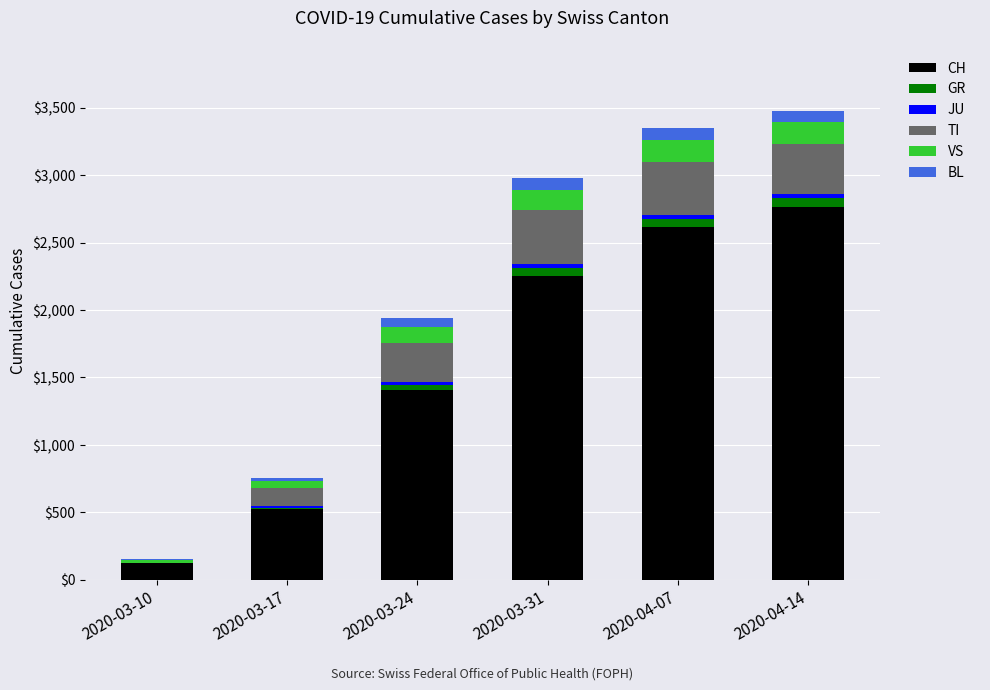

What is the sum of all CH values?

9683